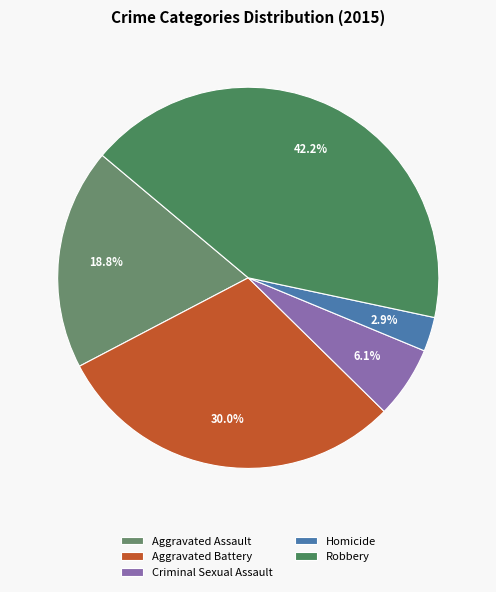

To the nearest percent, what is the combined percentage of Robbery and Criminal Sexual Assault?

48%